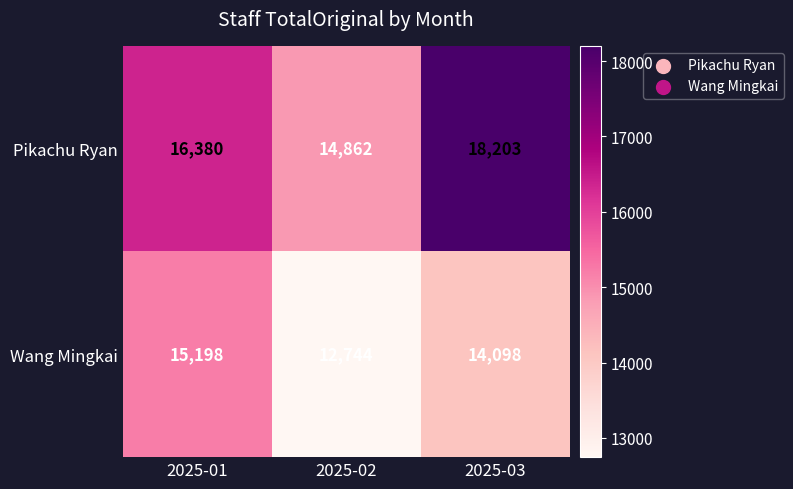

At which category is the sum across all series the highest?

2025-03